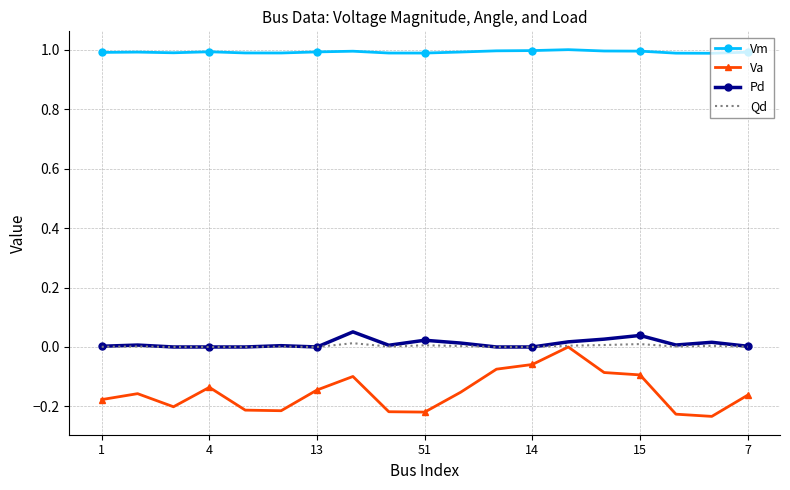

Count the number of categories in the chart.

19